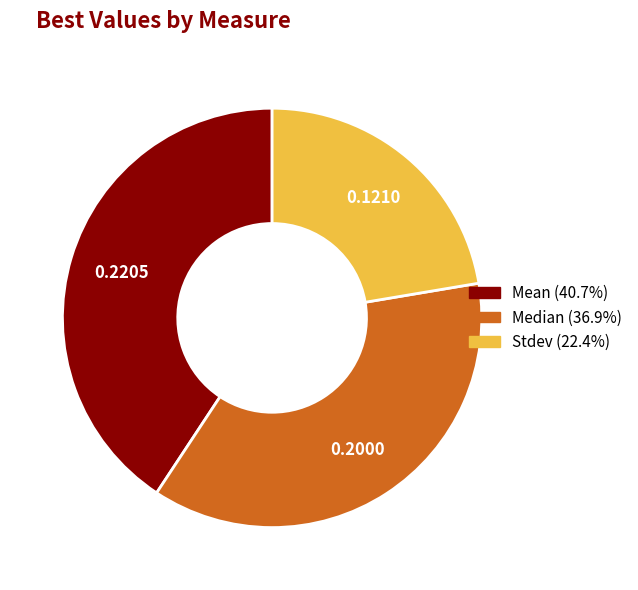

Rank the categories by value from lowest to highest.

Stdev, Median, Mean